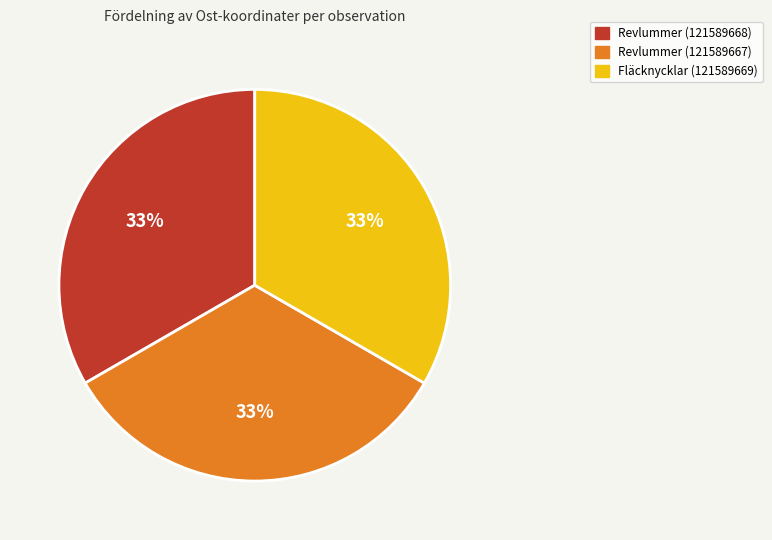

To the nearest percent, what is the combined percentage of Fläcknycklar (121589669) and Revlummer (121589668)?

67%